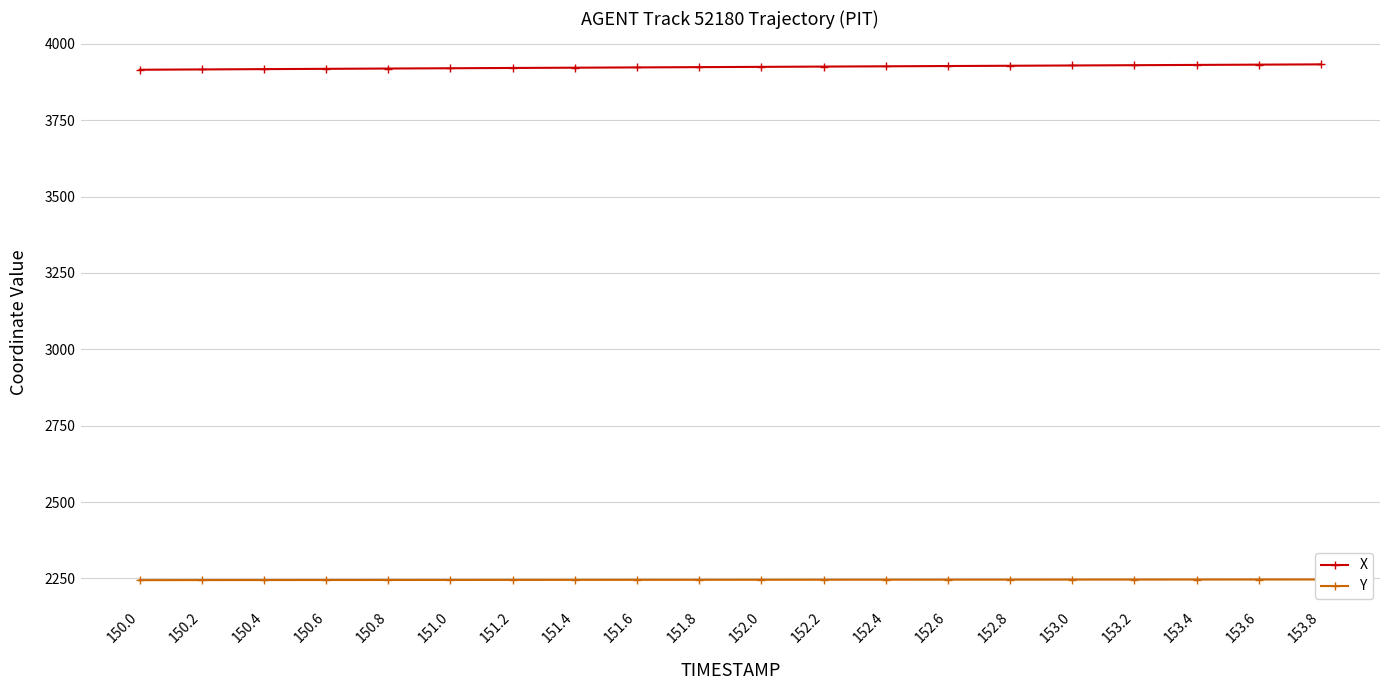

What is the difference between the highest and lowest values at 153.2?

1683.7